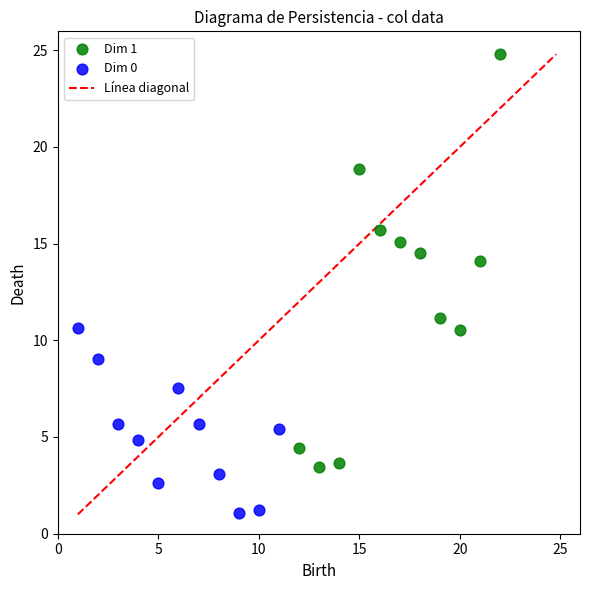

Which series contains the highest Y value?

Dim 1